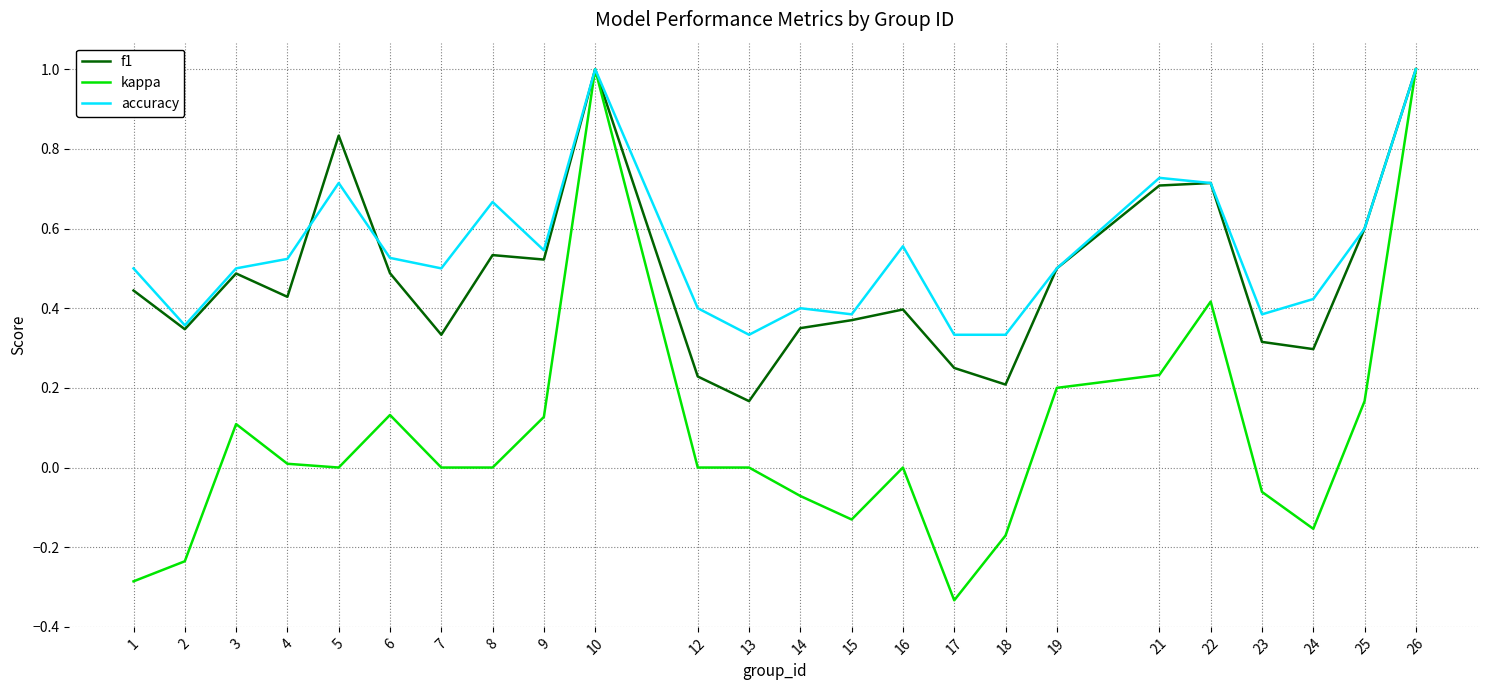

At 18, list the series in order from smallest to largest.

kappa, f1, accuracy